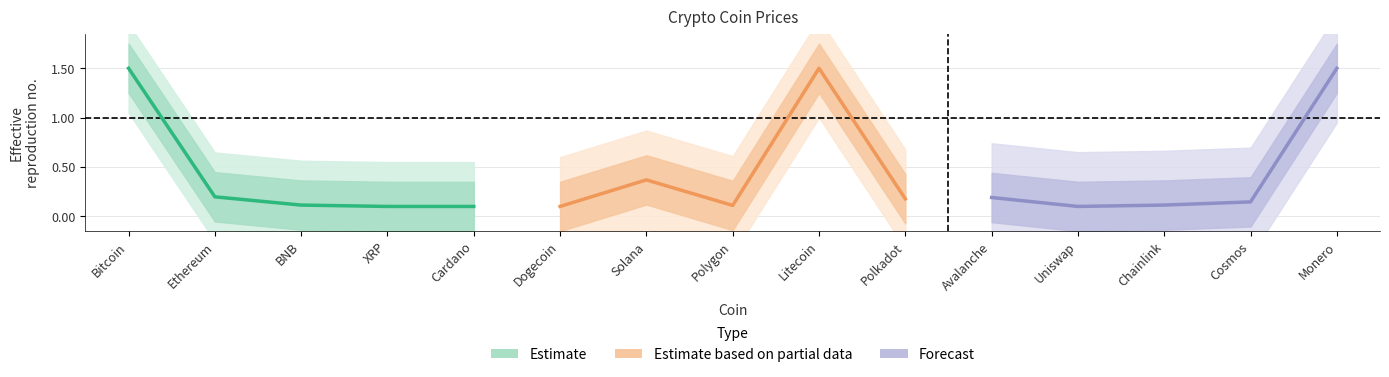

What is the label of the 5th point from the left?

Cardano